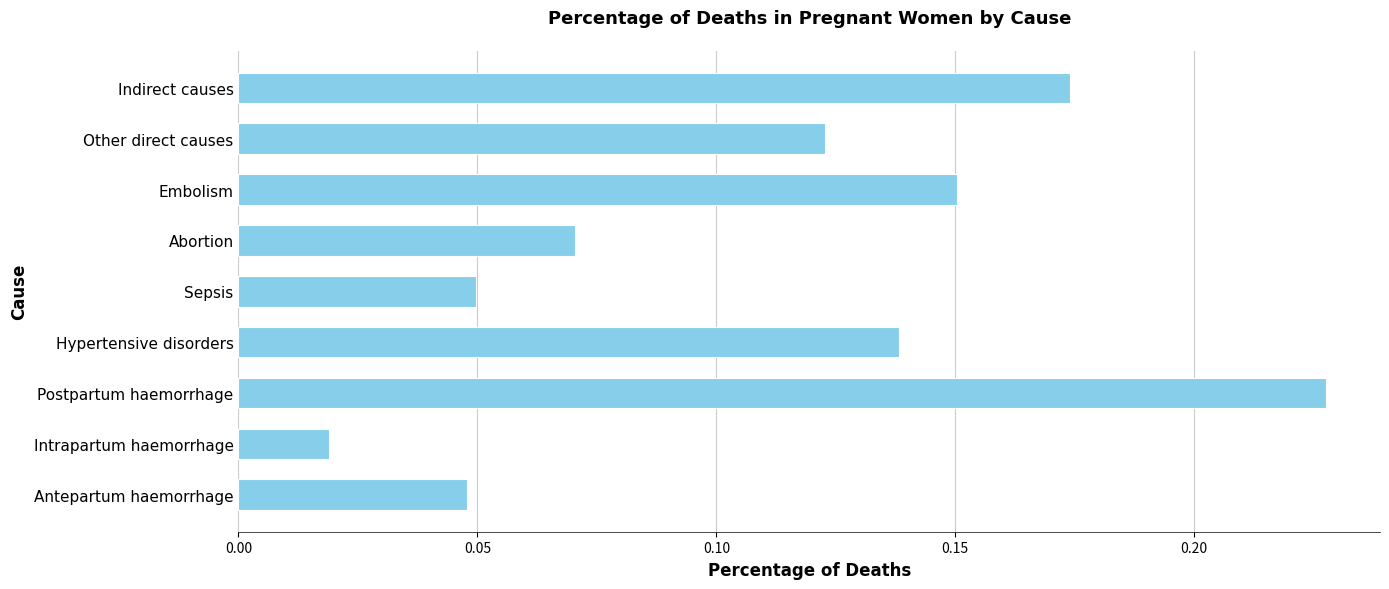

Which label corresponds to the smallest value in the chart?

Intrapartum haemorrhage